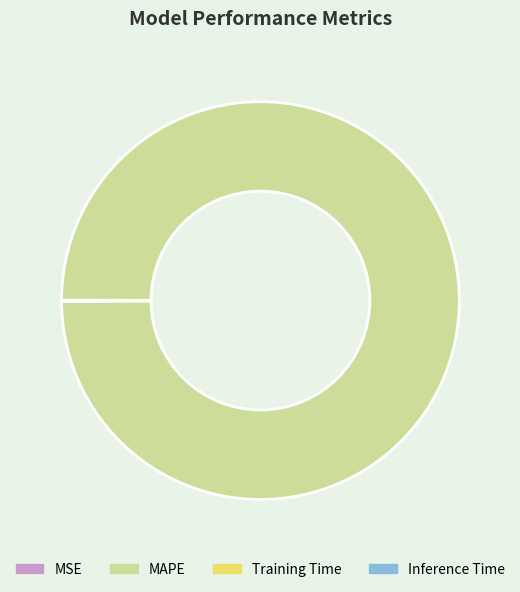

True or false: MAPE accounts for 100% of the total.

True